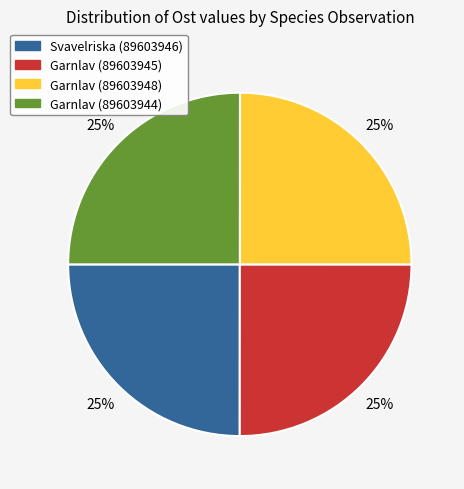

To the nearest percent, what portion does Svavelriska (89603946) represent?

25%